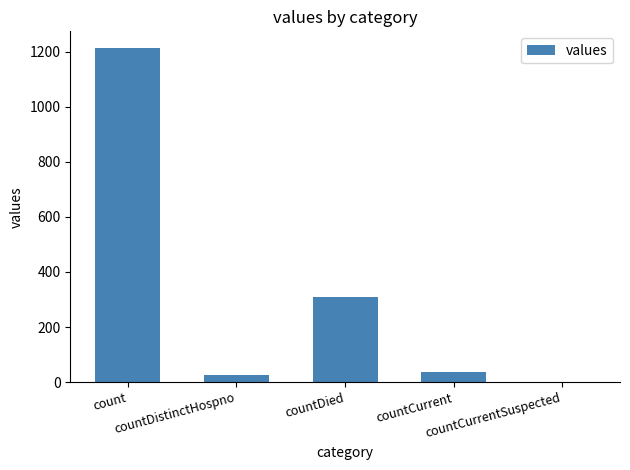

What is the ratio of the value at count to the value at countDistinctHospno?

44.9